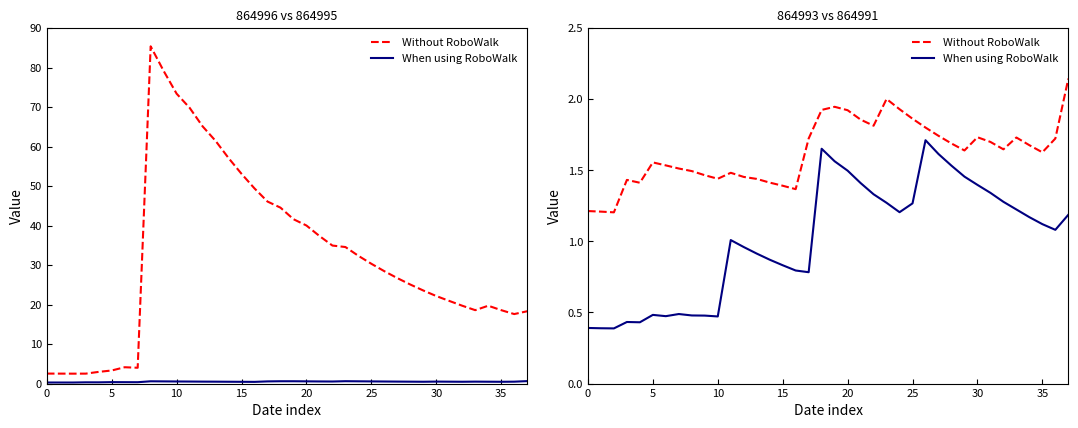

Is this an area chart (filled region under the line)?

No